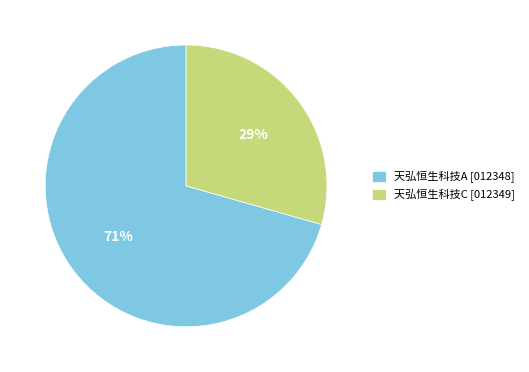

Is there a majority slice in this chart?

Yes